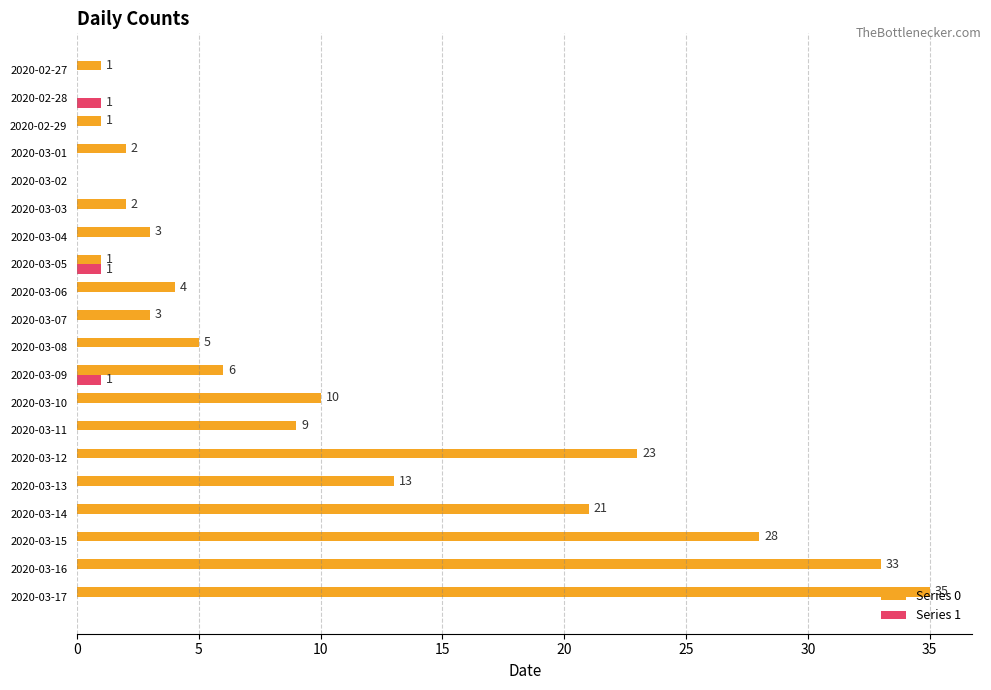

The value of Series 1 at 2020-02-29 is 0. True or false?

True